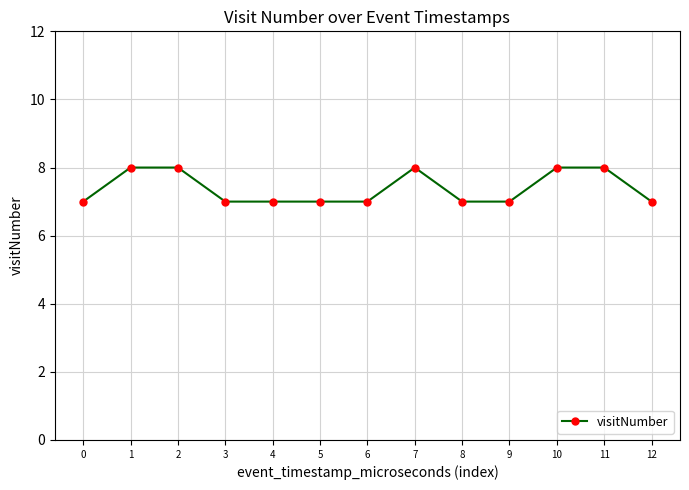

True or false: the data shows 7 at 8.

True